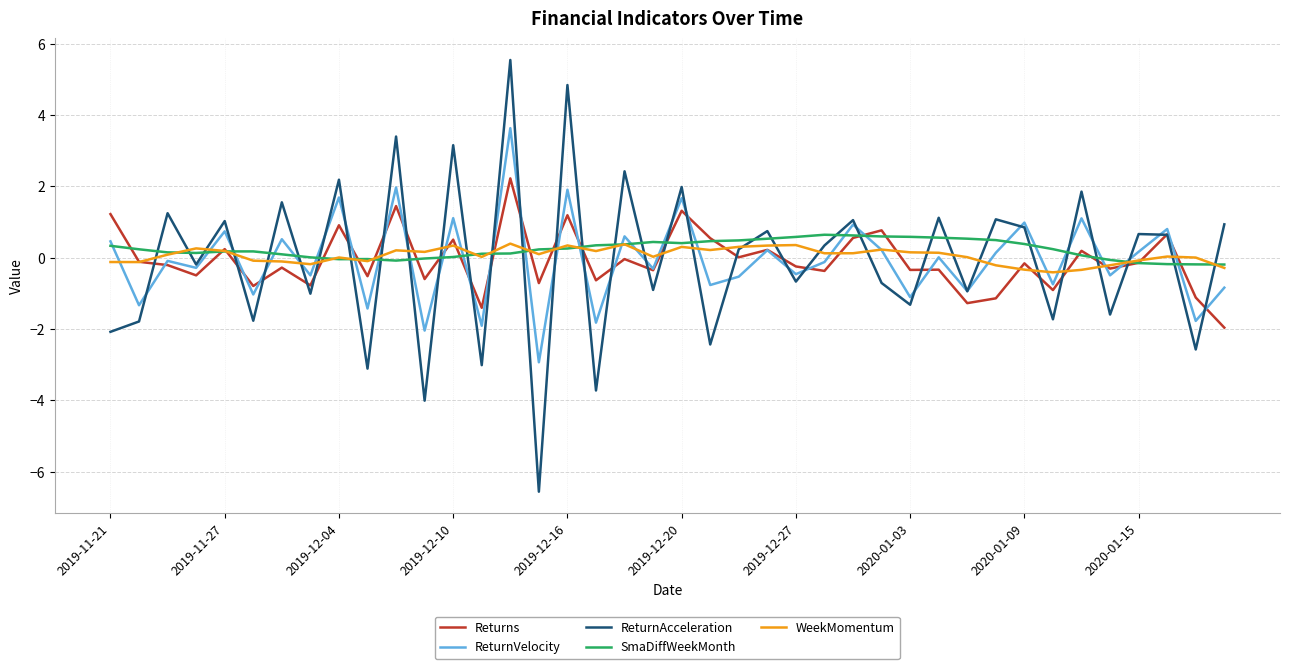

Which series has the widest spread of values?

ReturnAcceleration